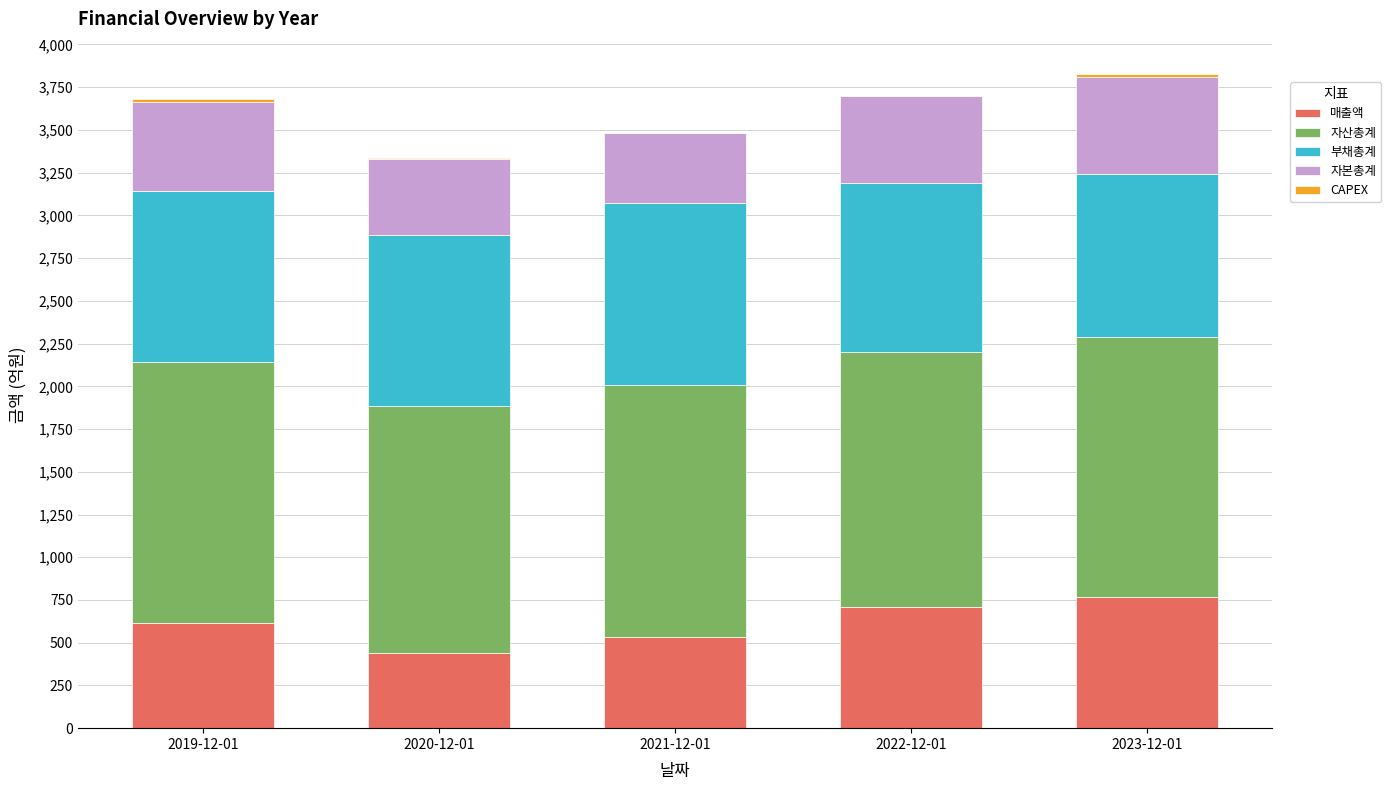

What is the highest value of the 매출액 series?

768